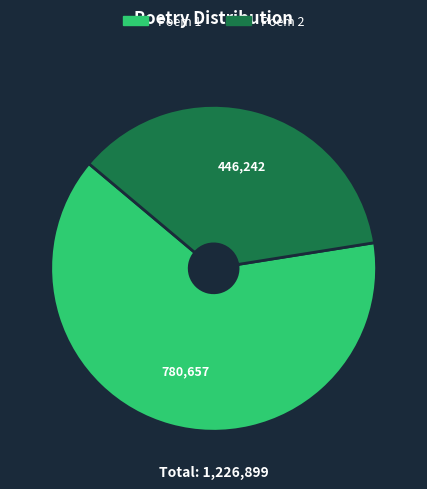

How many slices are in this pie chart?

2